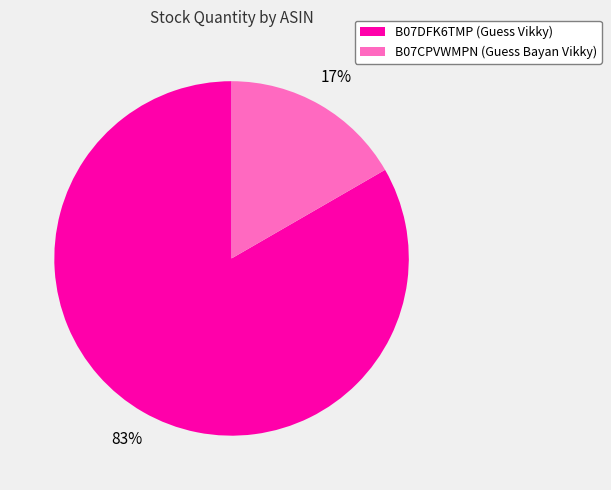

Is B07DFK6TMP the majority of the pie?

Yes